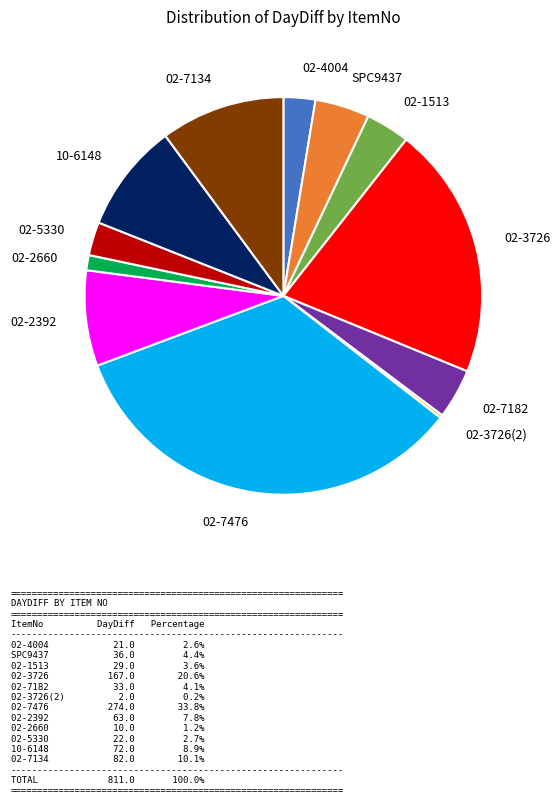

Which category has the biggest portion of the pie?

02-7476